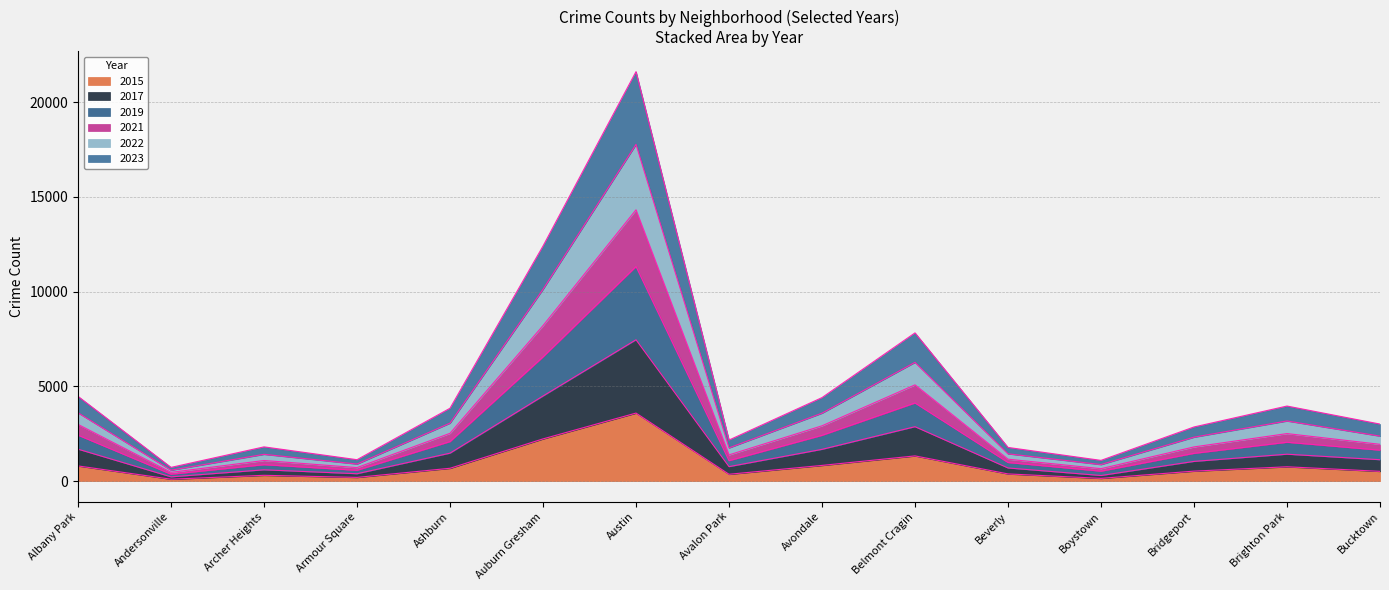

At which category is the sum across all series the highest?

Austin